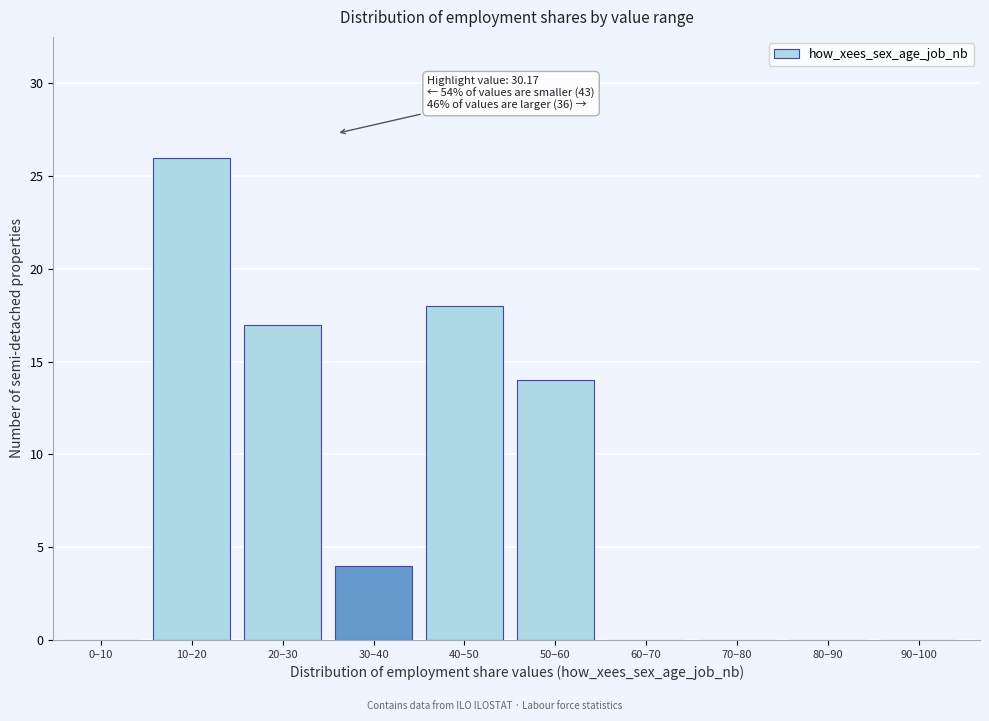

Reading left to right, list all the values displayed in this chart.

0–10=0	10–20=26	20–30=17	30–40=4	40–50=18	50–60=14	60–70=0	70–80=0	80–90=0	90–100=0